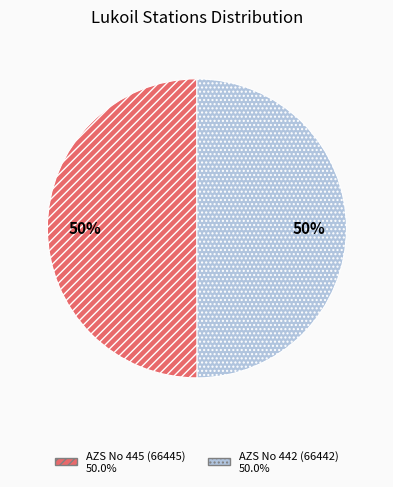

Approximately how many times larger is the value at AZS No 445 (66445) compared to AZS No 442 (66442)?

1.0